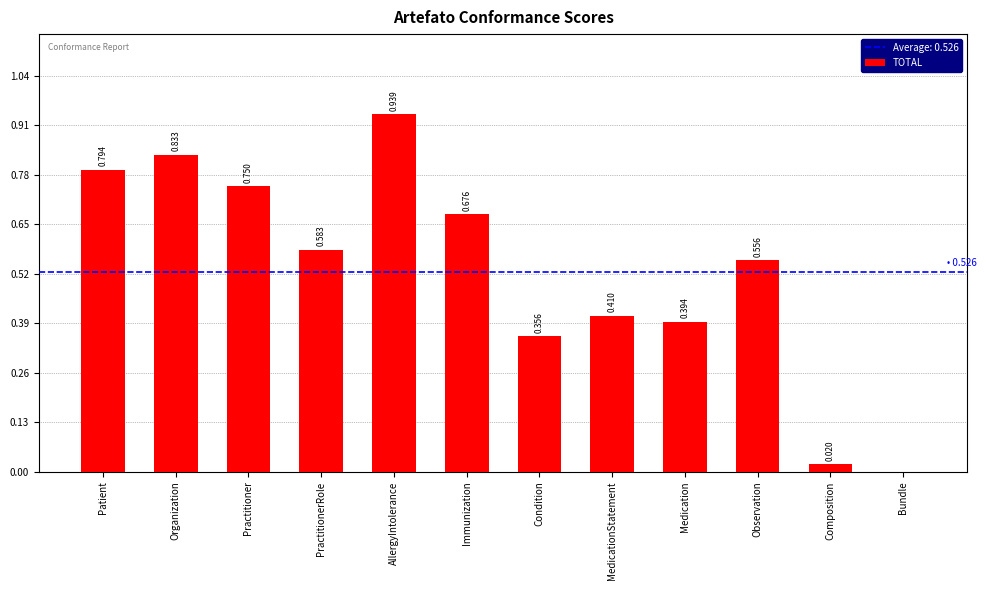

Which has a higher value, Practitioner or PractitionerRole?

Practitioner